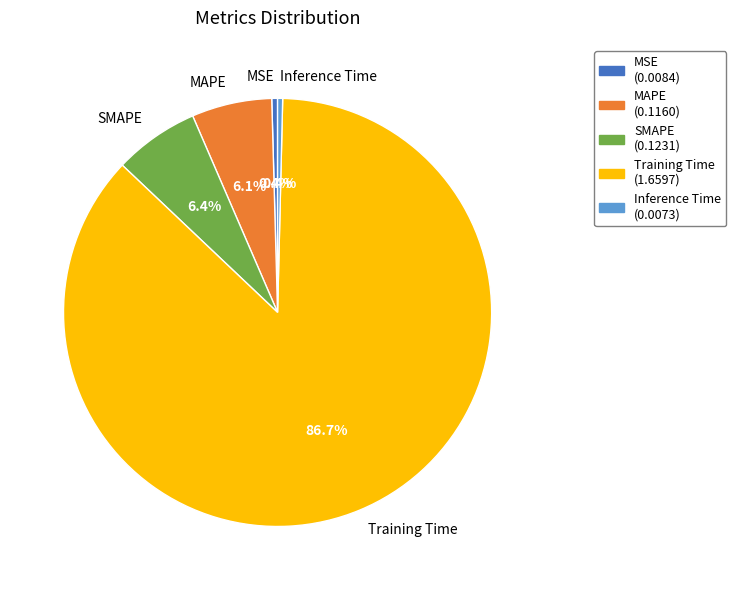

To the nearest percent, what percentage of the pie is Training Time?

87%